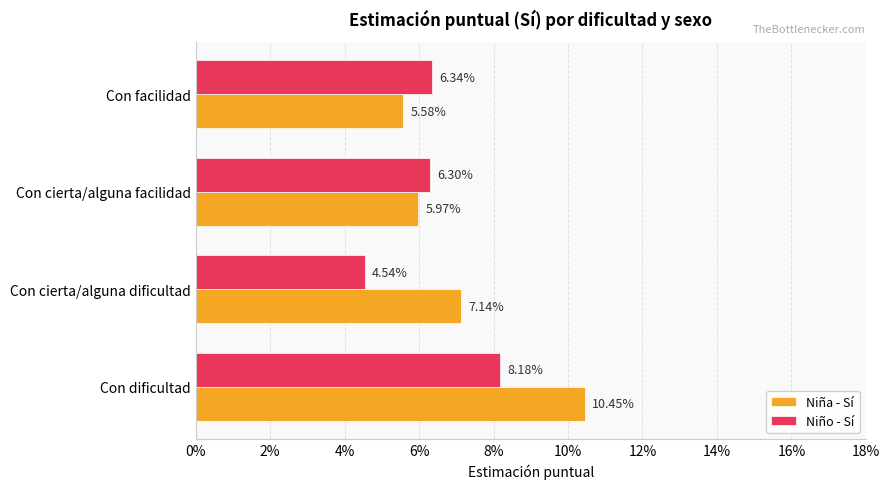

Which series has the largest range (max minus min)?

Niña - Sí